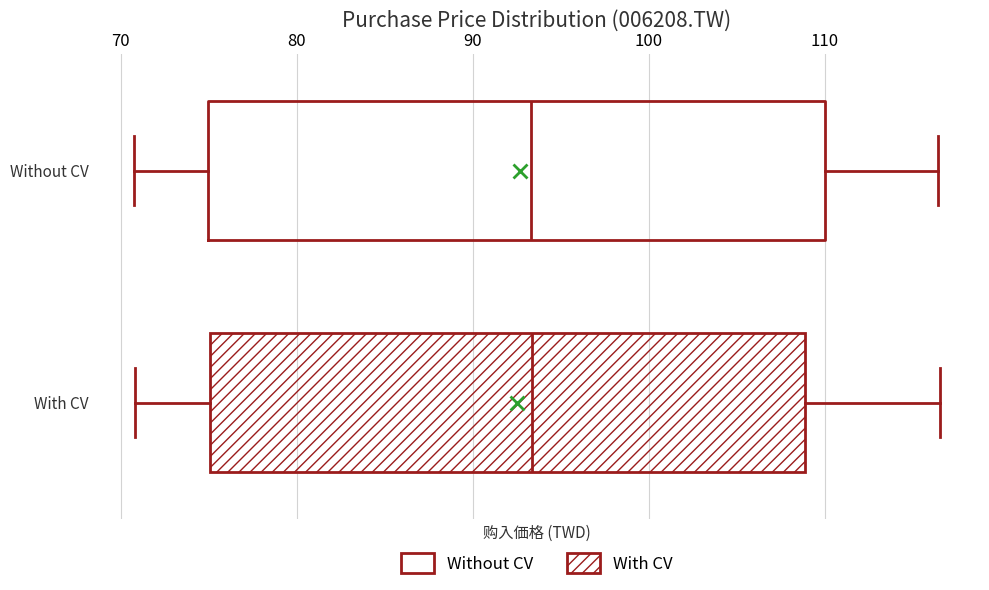

Which box is the widest, from its left edge to its right edge?

Without CV